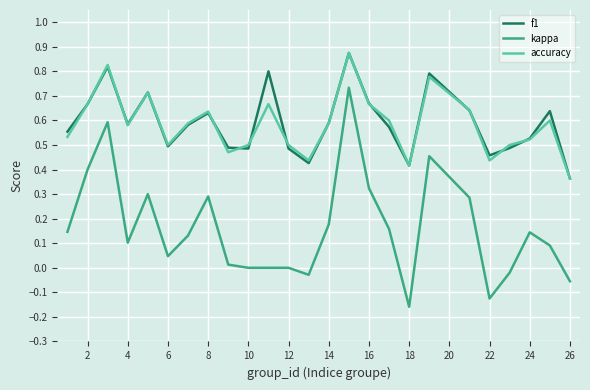

Which series has the largest range (max minus min)?

kappa